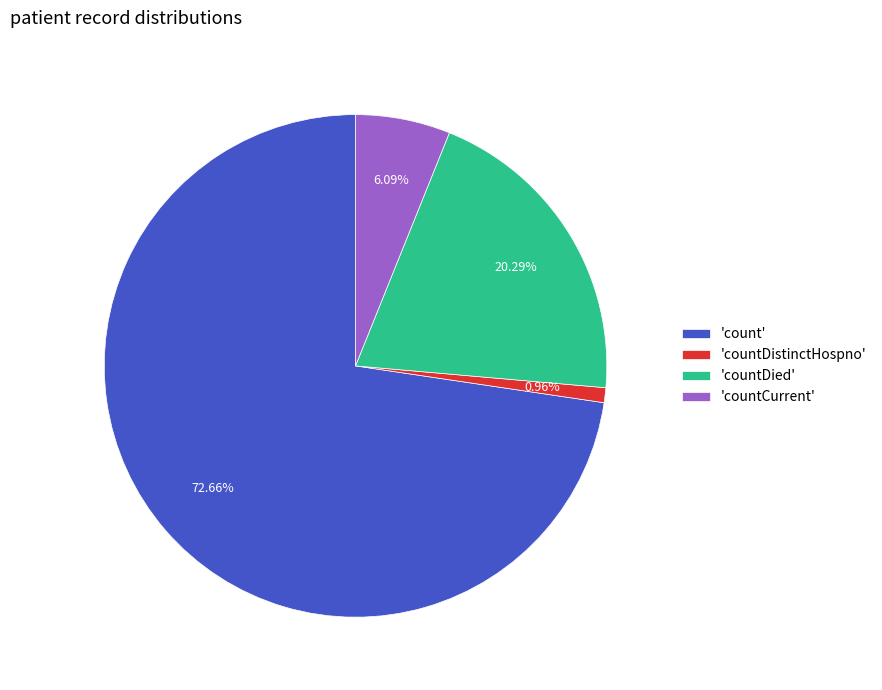

Which slice is the largest?

'count'